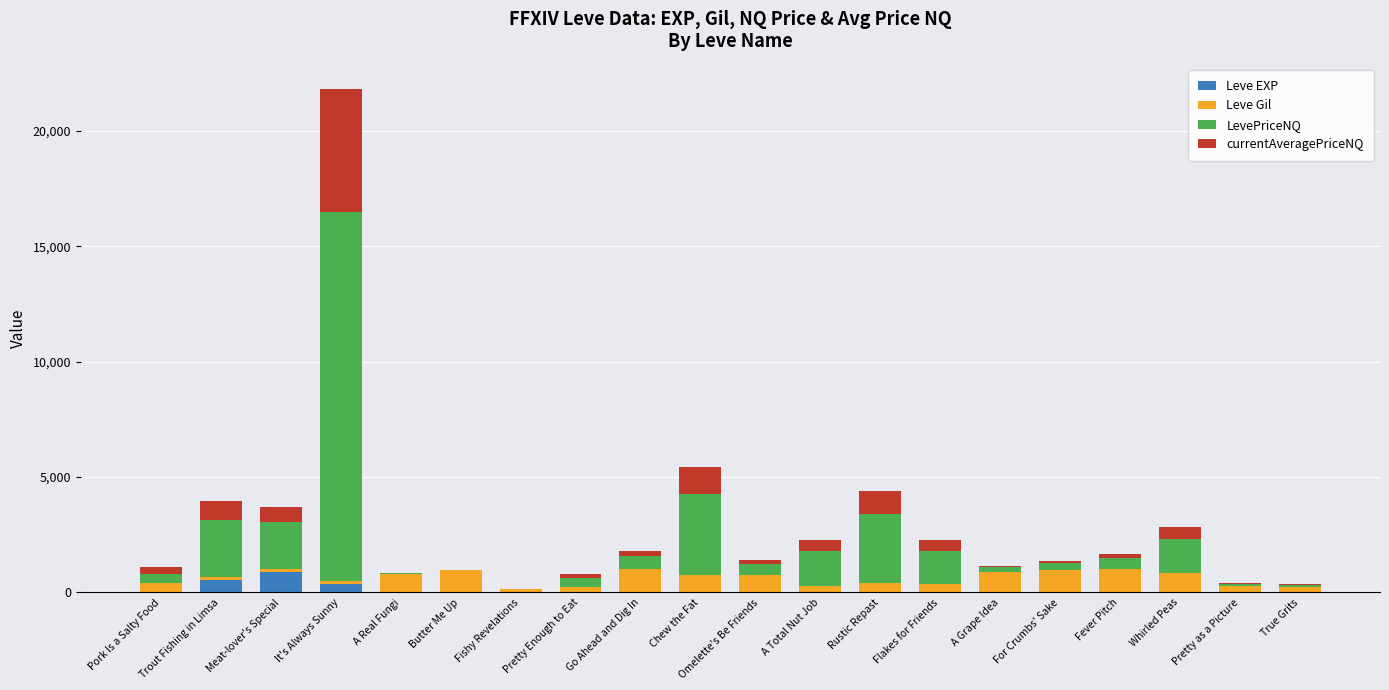

At which category is the sum across all series the highest?

It's Always Sunny